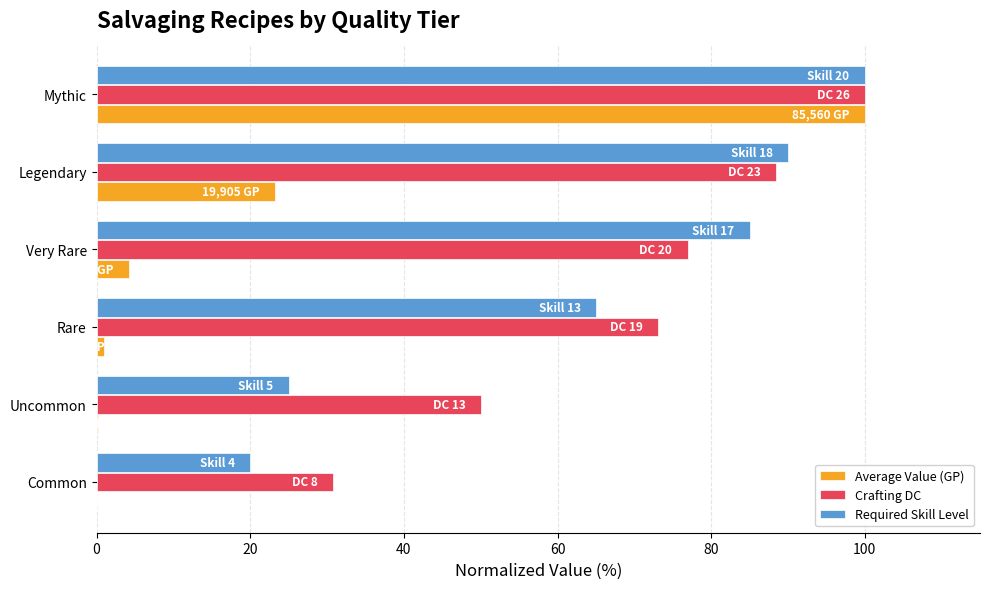

Where is Required Skill Level nearest to the value 60?

Rare